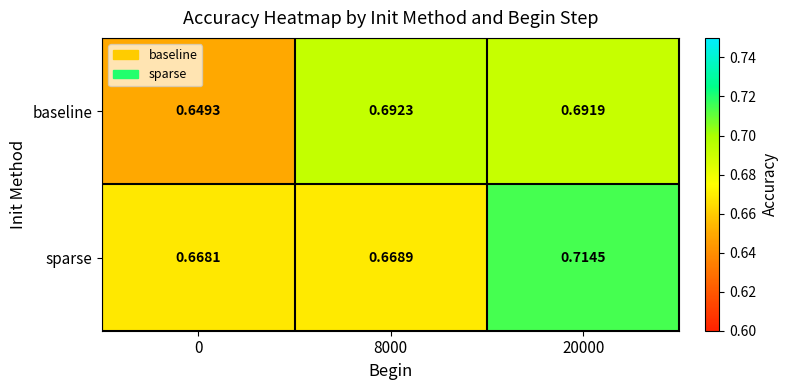

Which series changed the most between 0 and 20000?

sparse